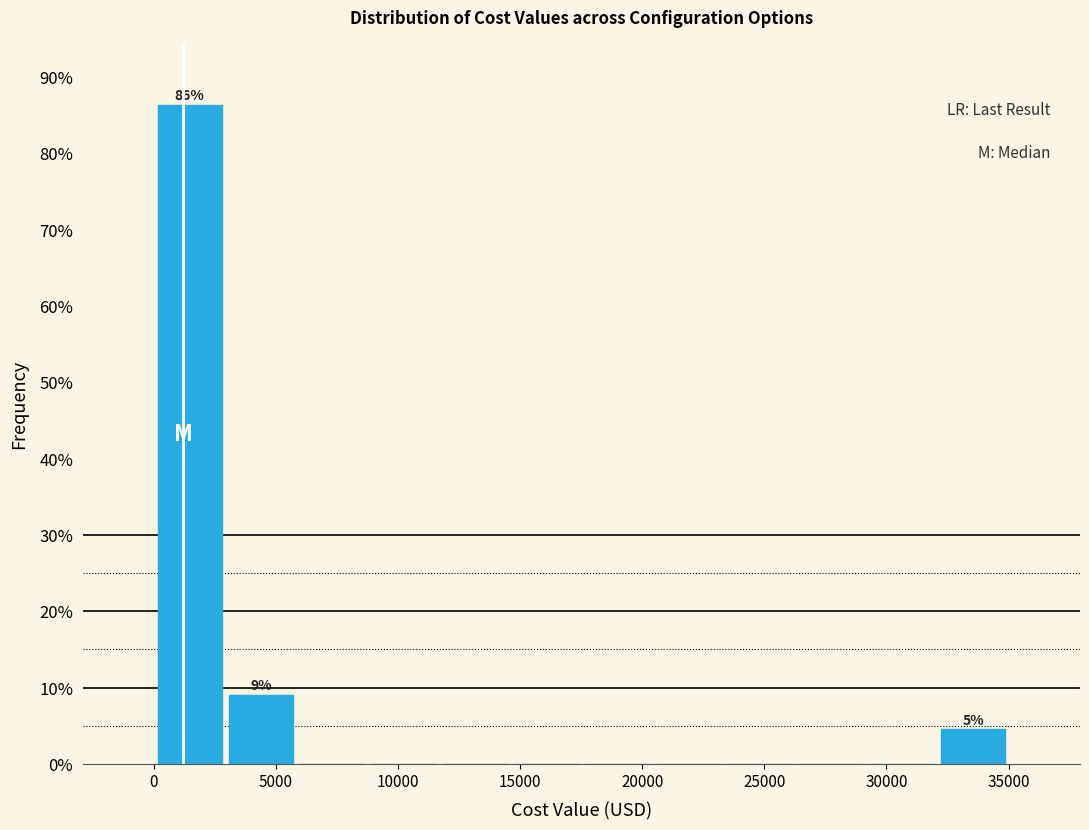

Which range on the x-axis has the tallest bar?

0 to 3000